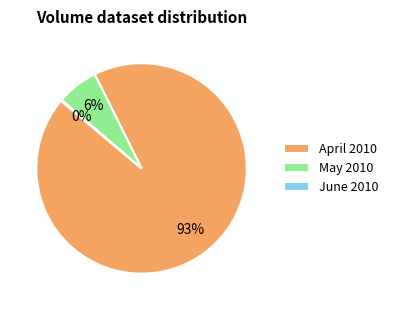

The April 2010 slice represents 93% of the pie. True or false?

True